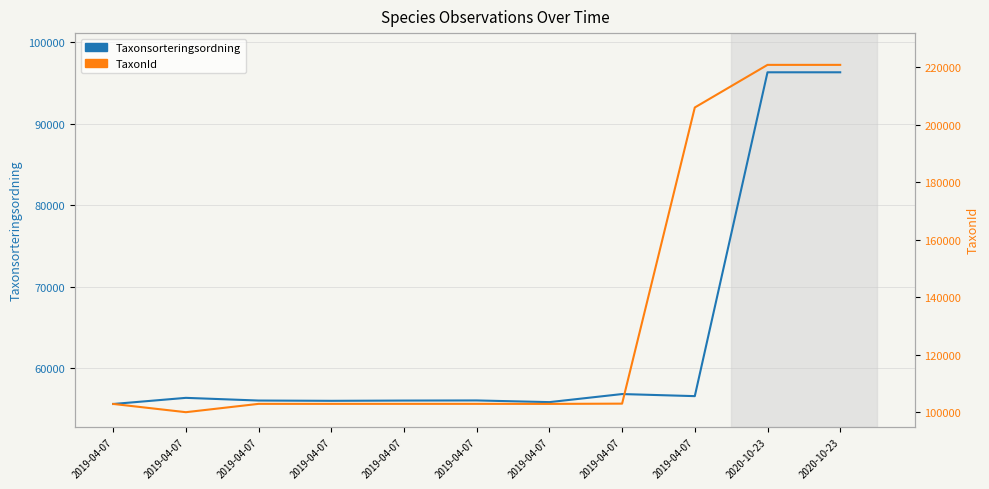

True or false: Taxonsorteringsordning has a value of 96334 at 2020-10-23.

True